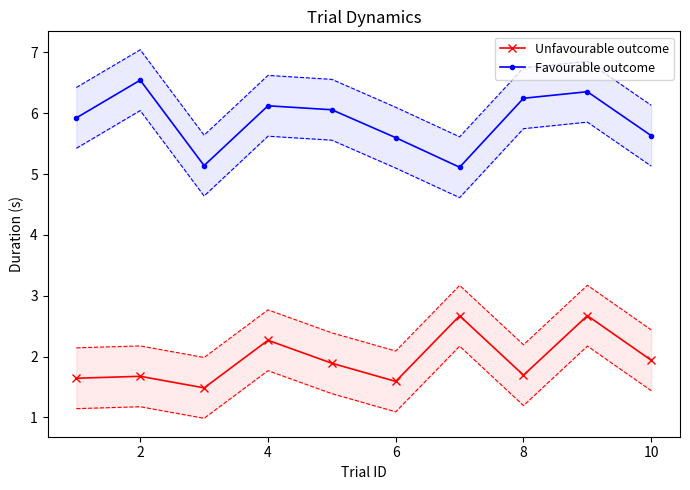

In Favourable outcome, how many points are higher than both neighbors (excluding endpoints)?

3